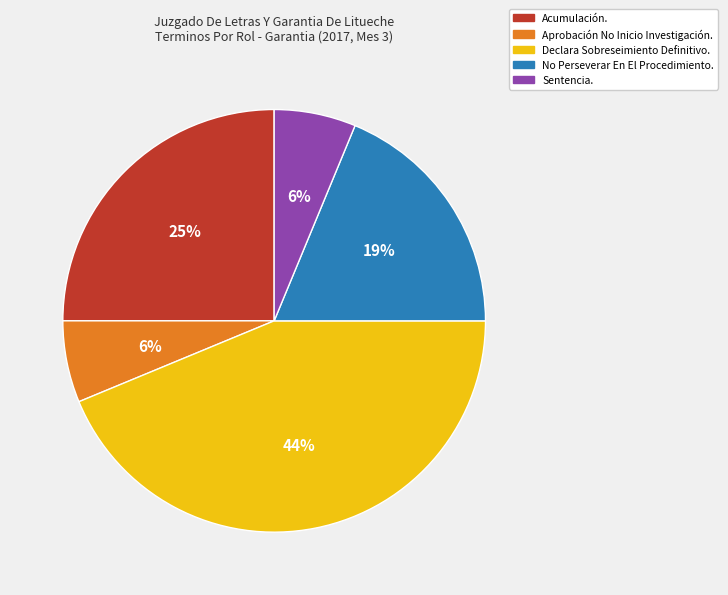

Does any single category account for the majority?

No